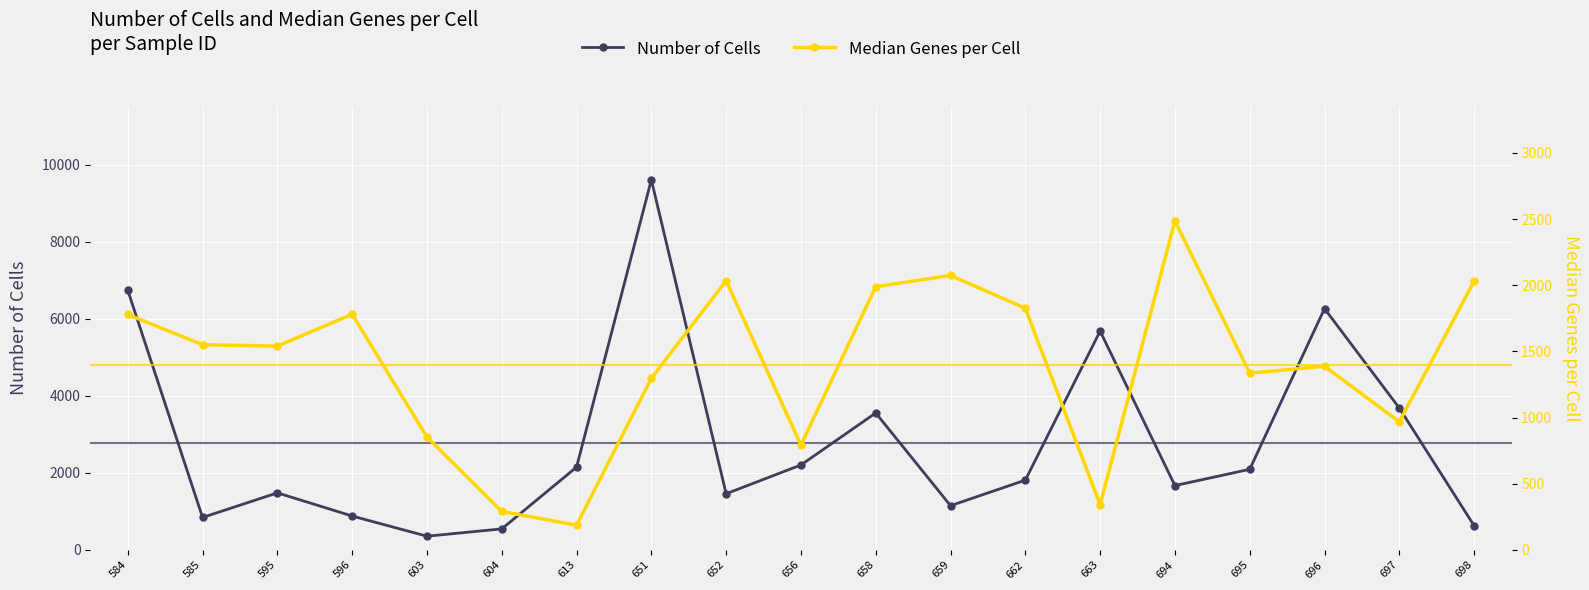

The value of Number of Cells at 596 is 881. True or false?

True